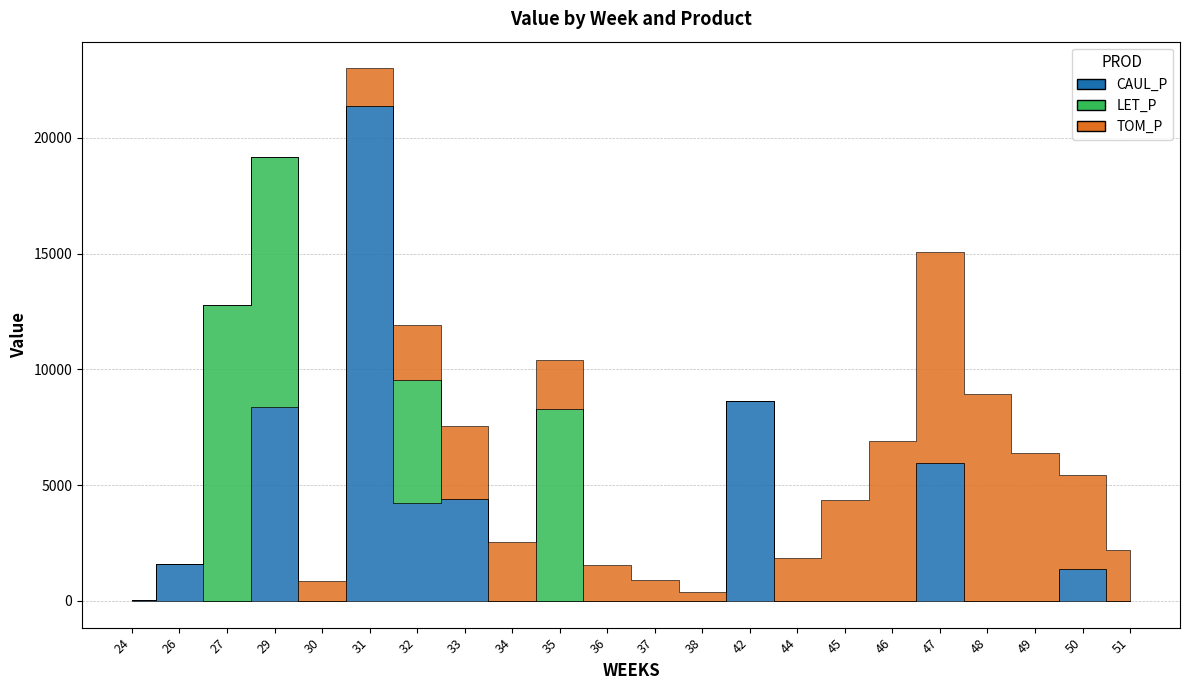

What are all the series names shown in the legend?

CAUL_P, LET_P, TOM_P